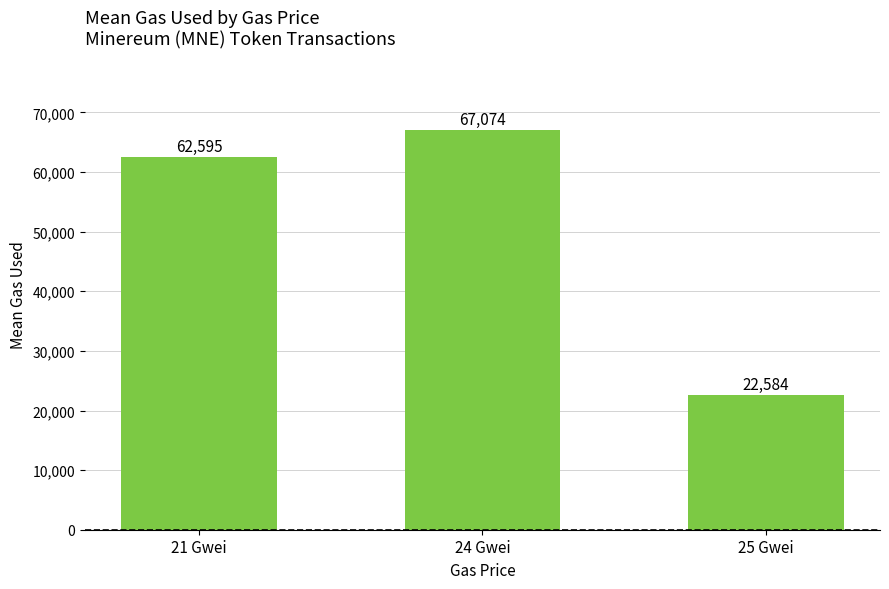

What value does the data have at 25 Gwei?

22584.0